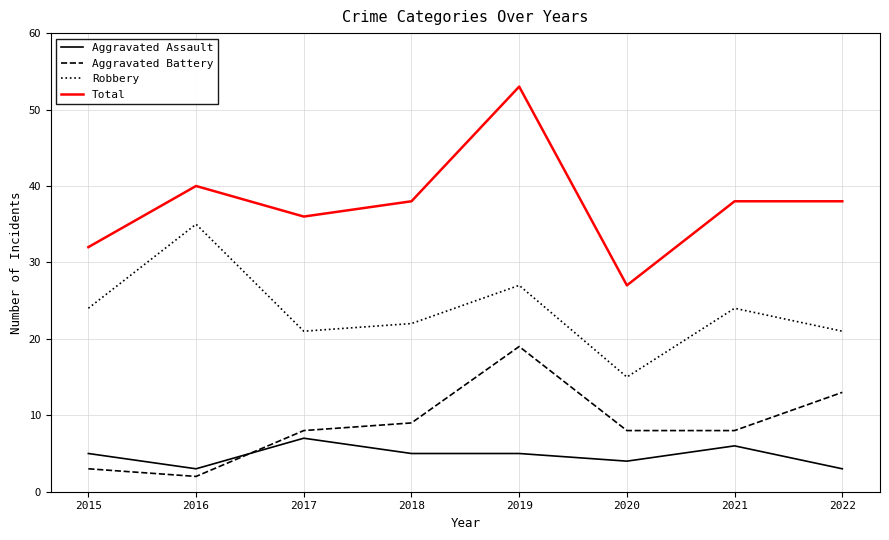

True or false: Aggravated Assault and Robbery intersect in this chart.

False